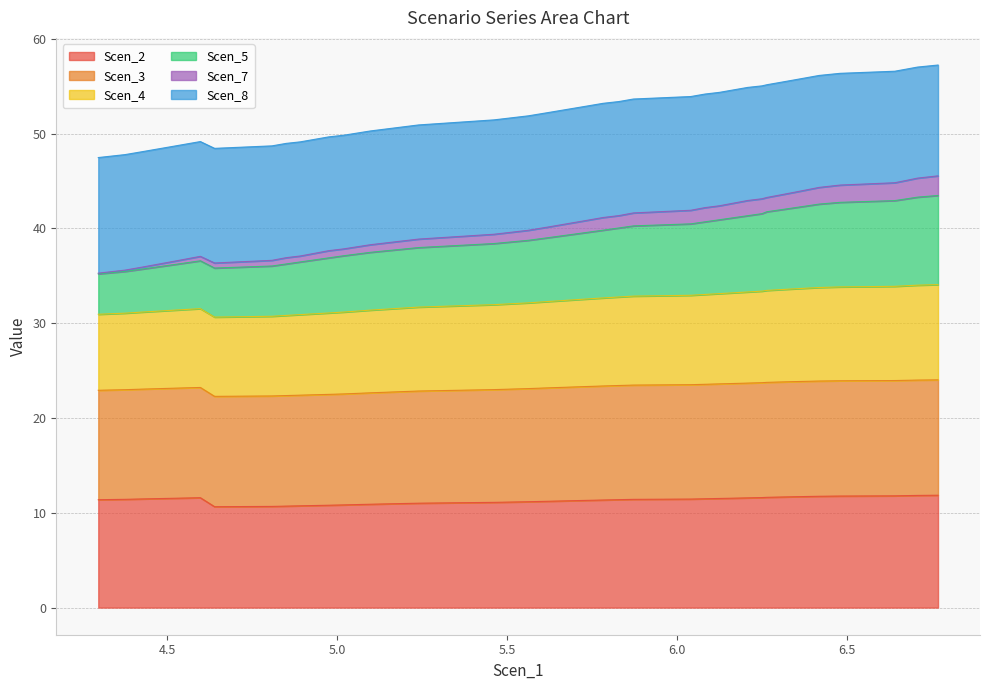

How many interior local peaks does the Scen_4 series have?

1